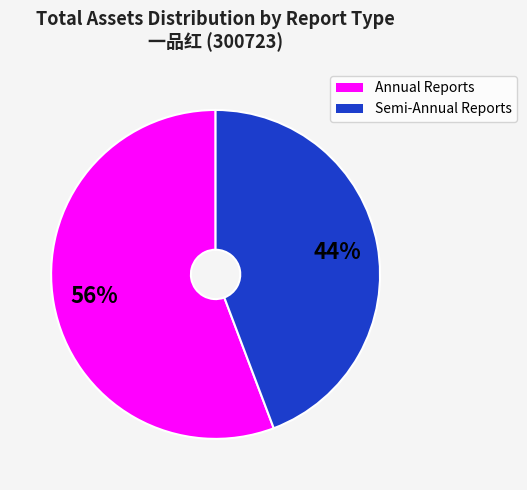

Is there a majority slice in this chart?

Yes